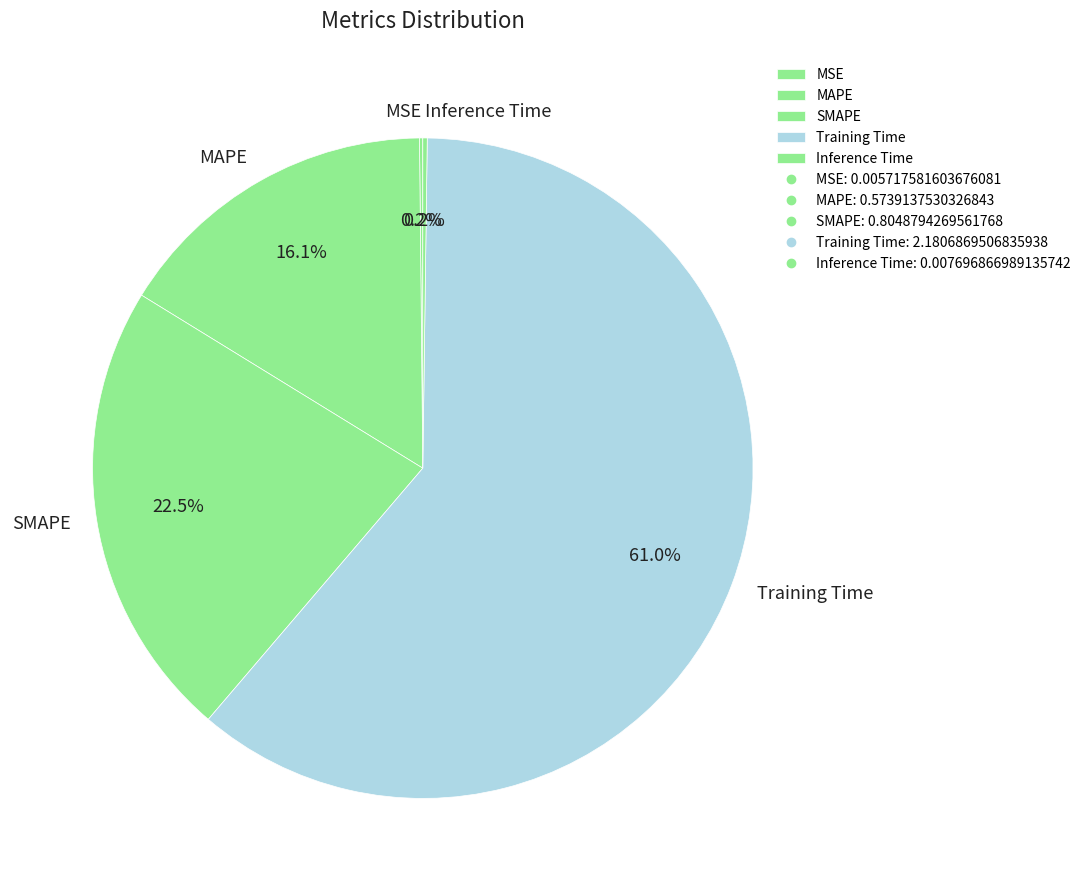

Which slice is the largest?

Training Time